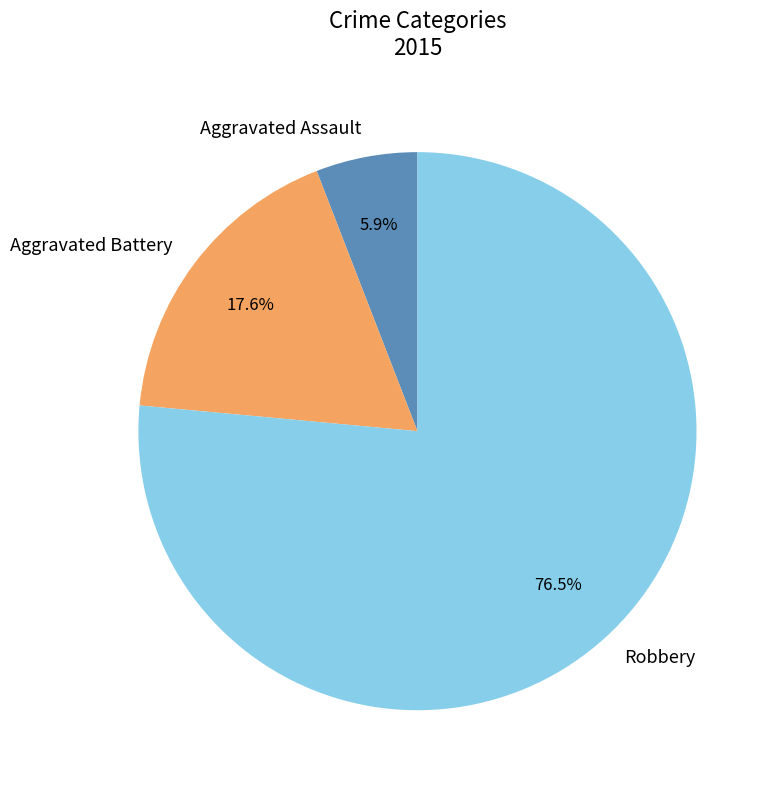

What is the largest slice in the pie chart?

Robbery